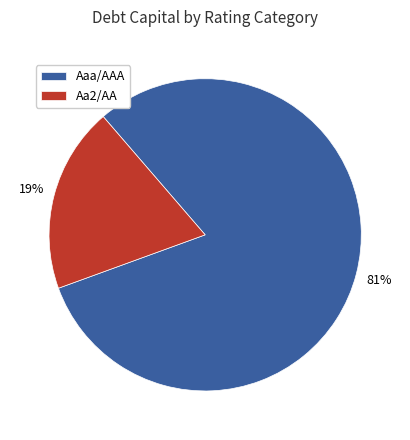

To the nearest percent, what portion does Aa2/AA represent?

19%